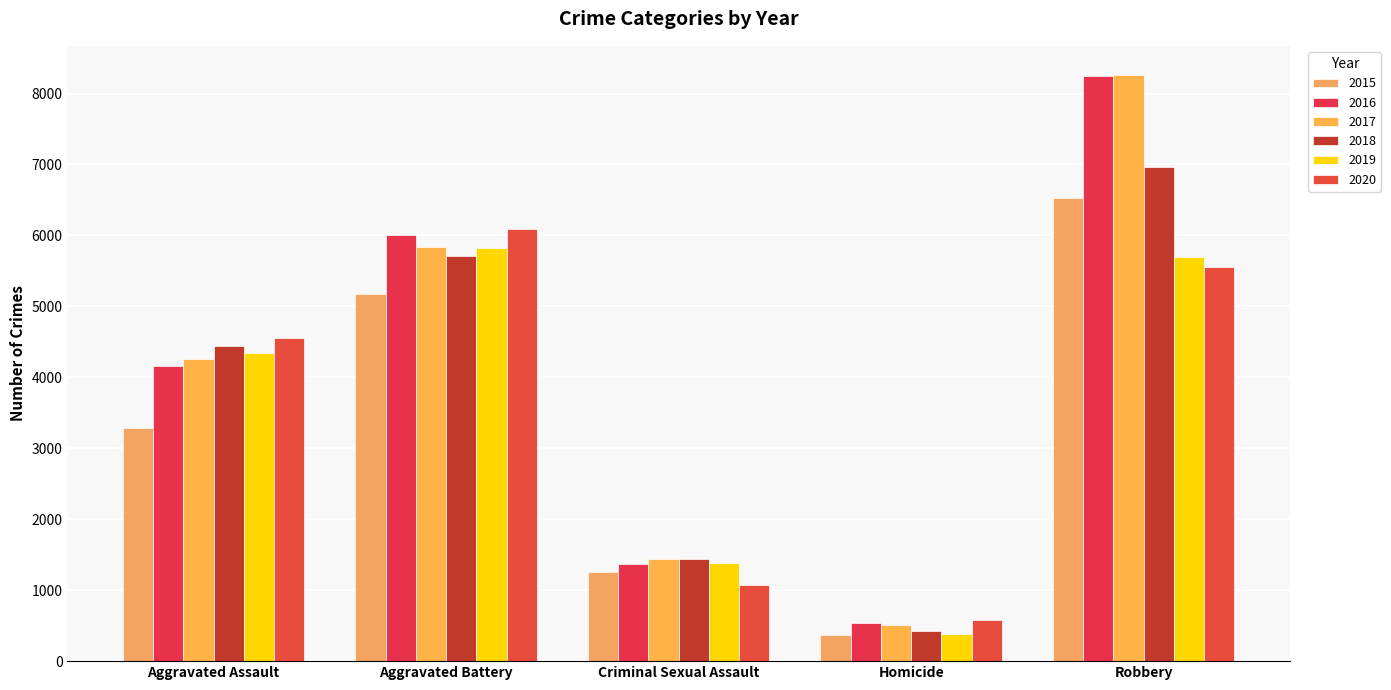

At which category is the sum across all series the highest?

Robbery